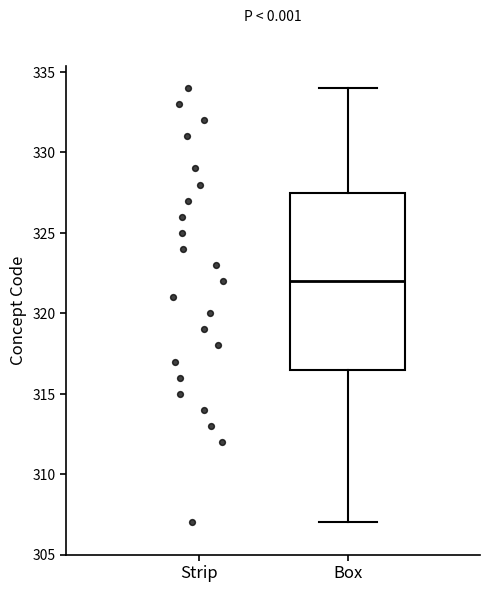

Transcribe this box plot: give where the median line is, the range the box spans, and where the two whiskers end, as read against the y-axis. The values are not printed on the chart, so give them approximately, as read against the axis.

median 322.0, box 316.5 to 327.5, whiskers 307.0 to 334.0